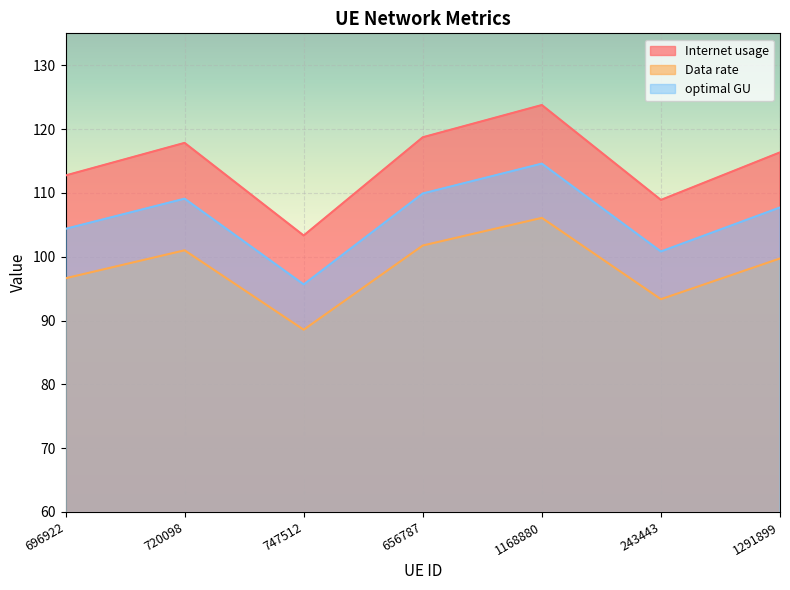

True or false: Data rate and Internet usage cross at least once.

False